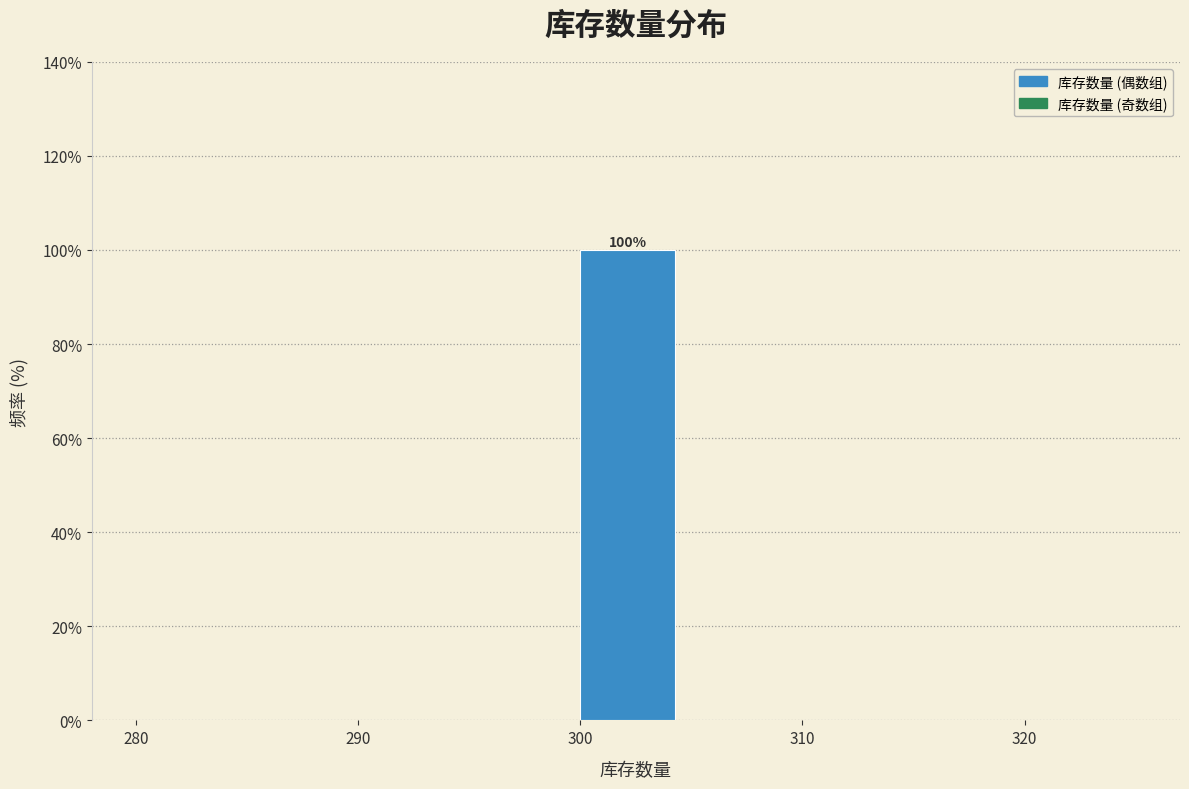

Which range on the x-axis has the tallest bar?

300 to 305